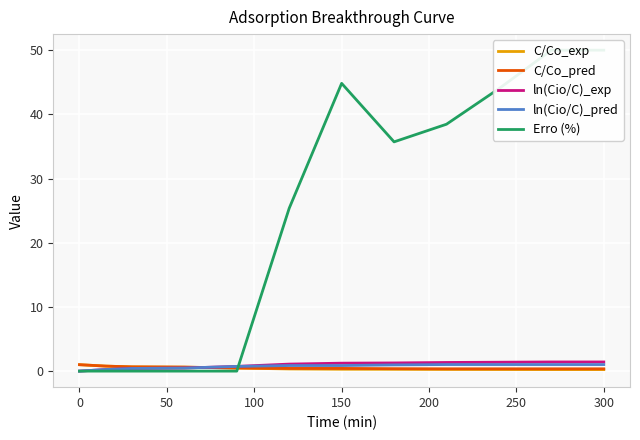

True or false: C/Co_pred has more than 1 interior local peaks.

False